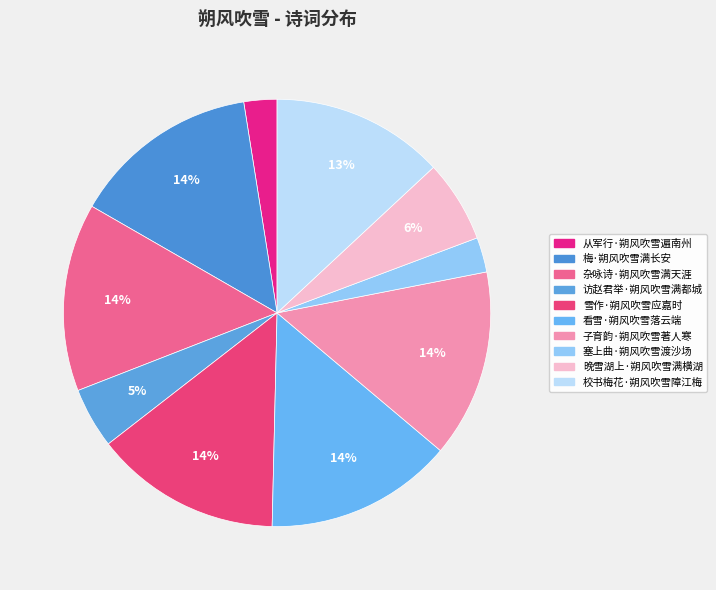

What portion of the pie excludes 访赵君举·朔风吹雪满都城?

95.4%